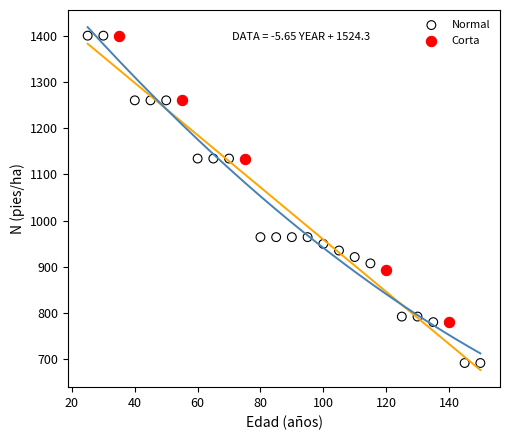

Which series has the widest spread of Y values?

Normal